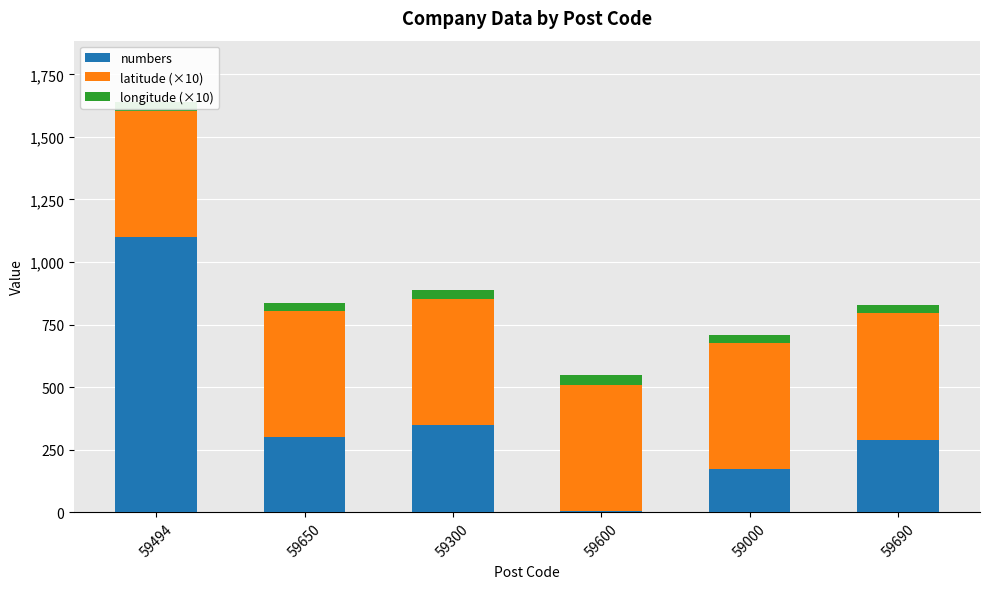

At which category is the sum across all series the highest?

59494